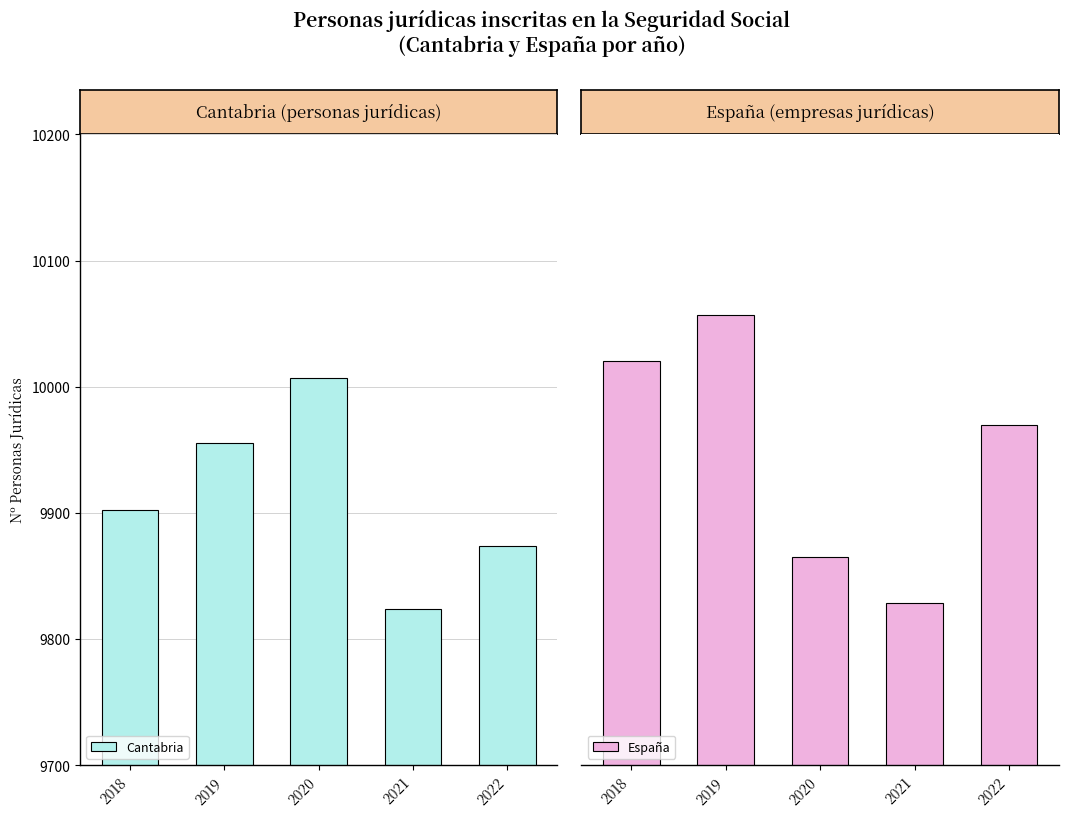

What is the average value of the Cantabria series?

9912